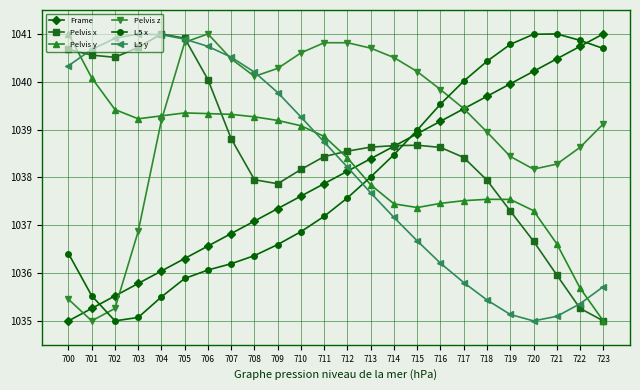

Which series ends up on top after the final intersection of Frame and L5 y?

Frame